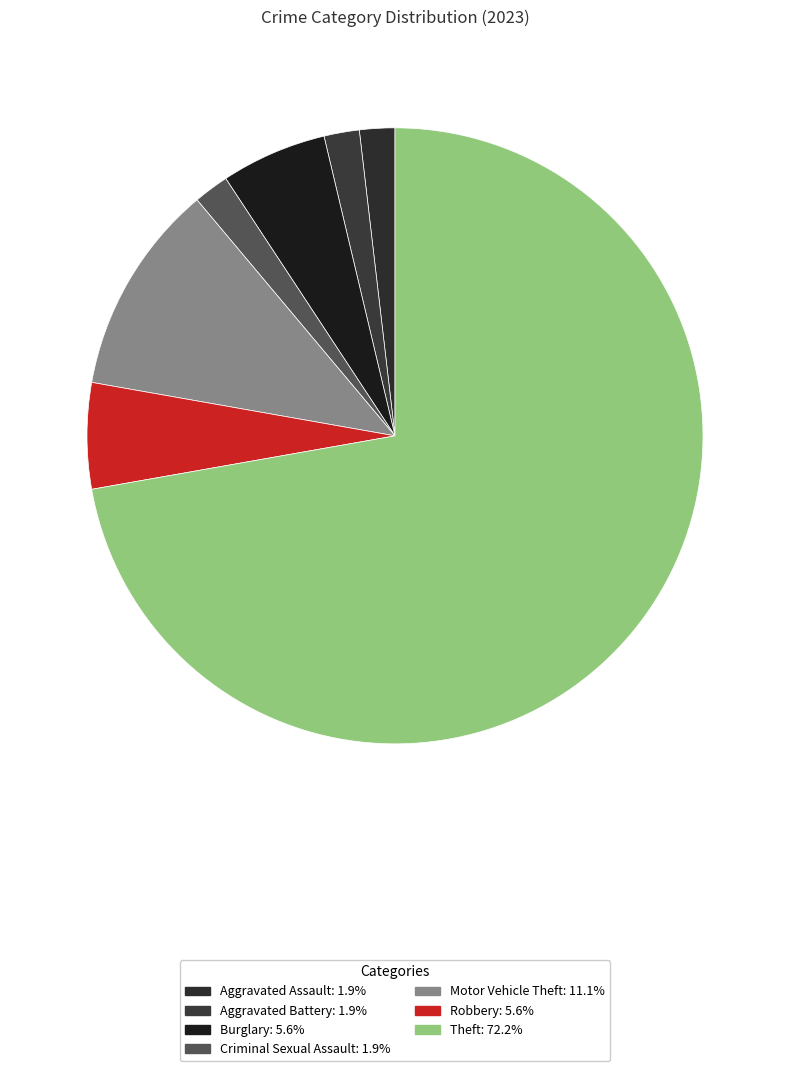

Is there a majority slice in this chart?

Yes